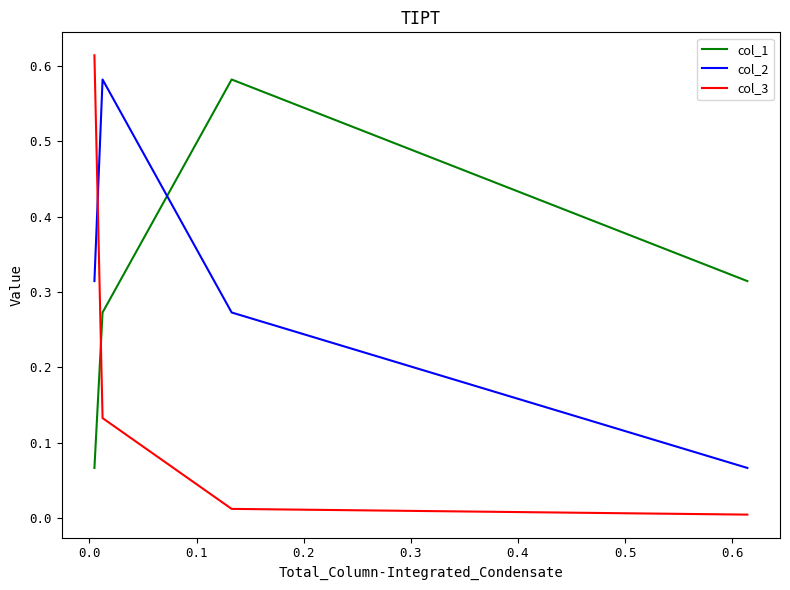

How many interior local peaks does the col_2 series have?

1